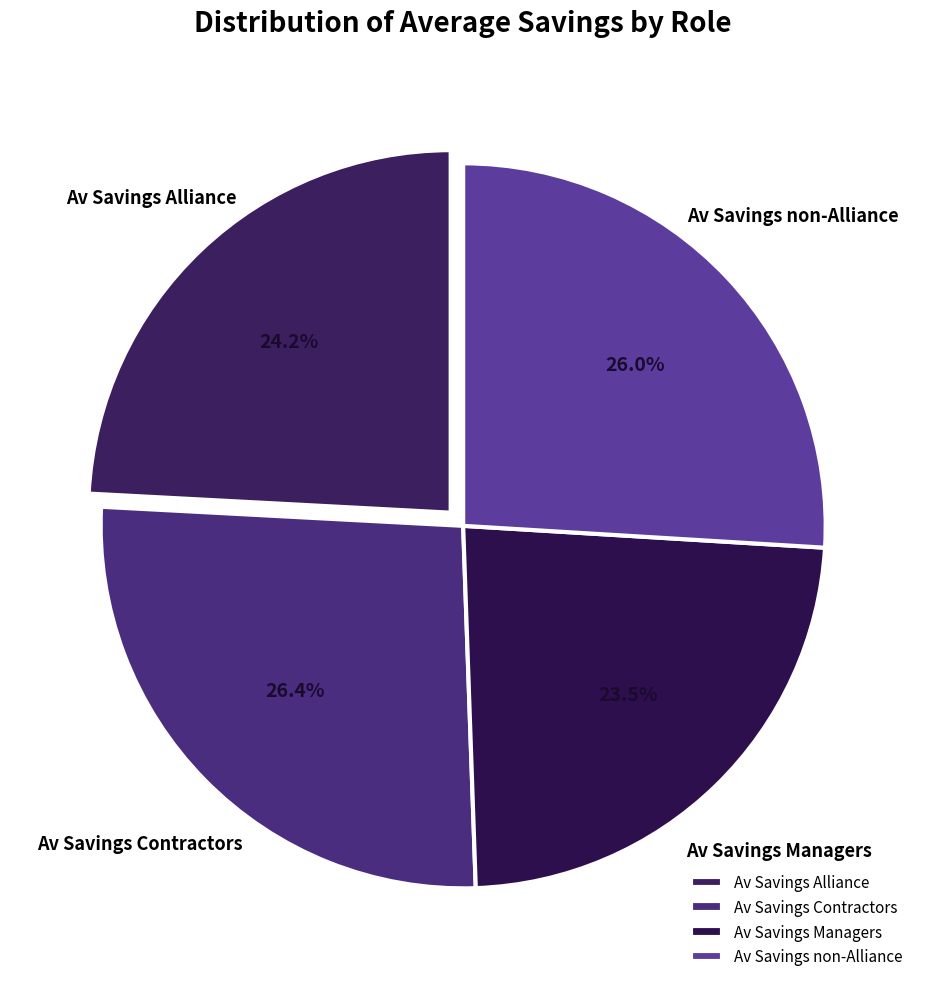

Which has a higher value, Av Savings non-Alliance or Av Savings Alliance?

Av Savings non-Alliance